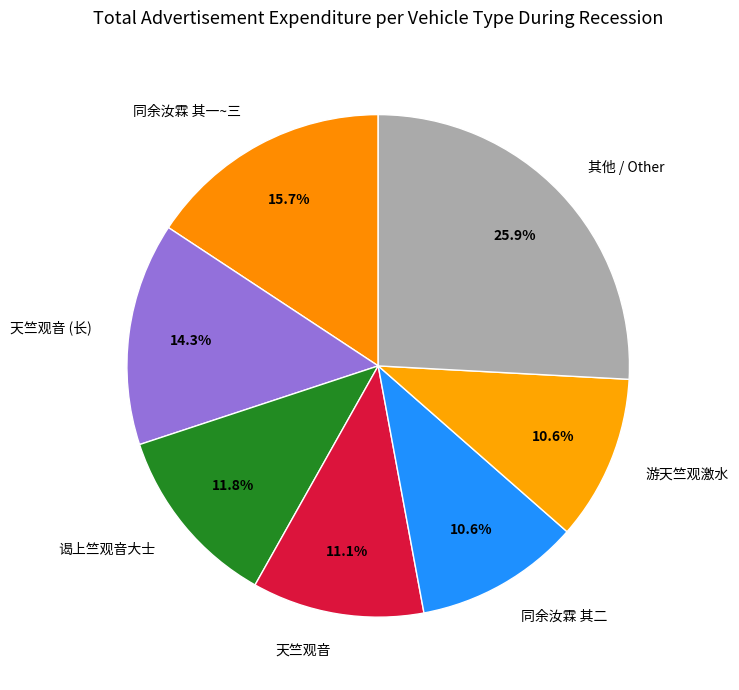

To the nearest percent, what portion does 谒上竺观音大士 represent?

12%